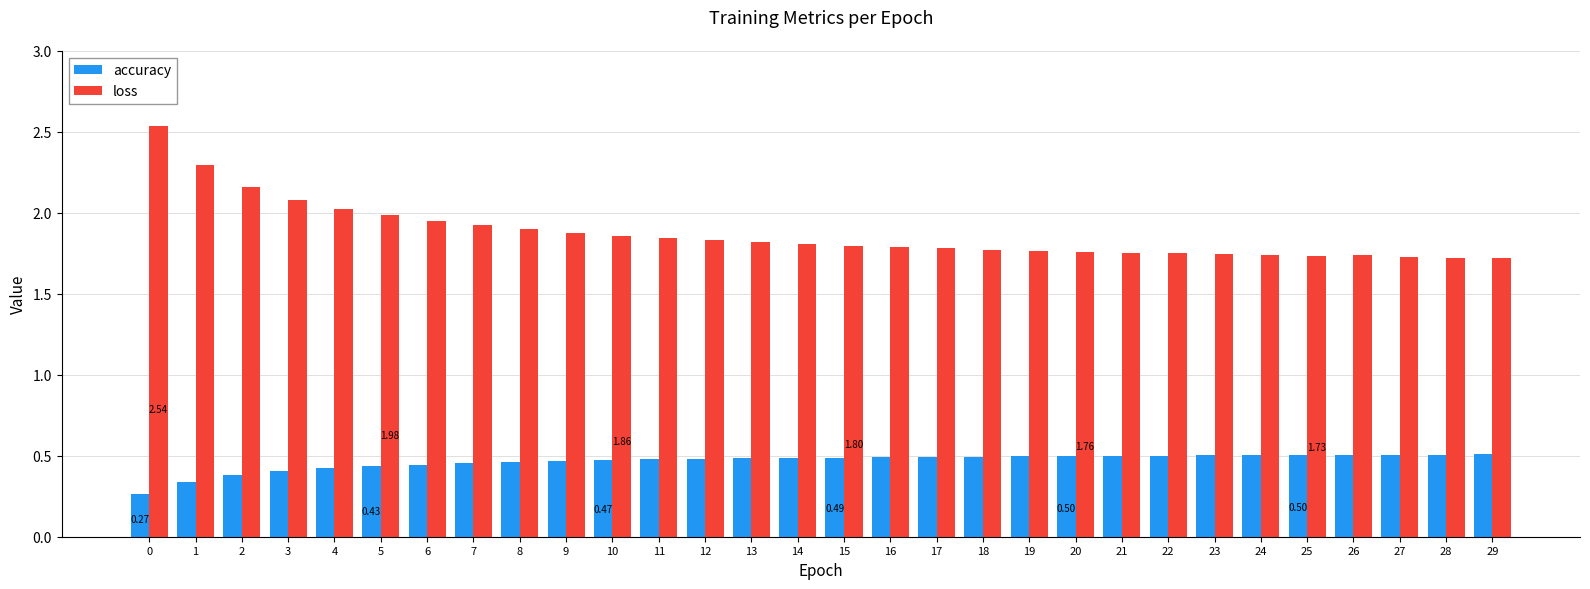

Rank the series at 7 from highest to lowest value.

loss, accuracy